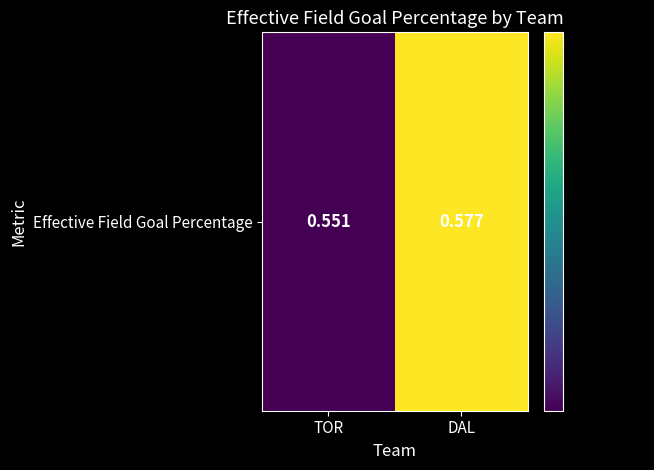

What is the sum of the values at DAL and TOR?

1.1